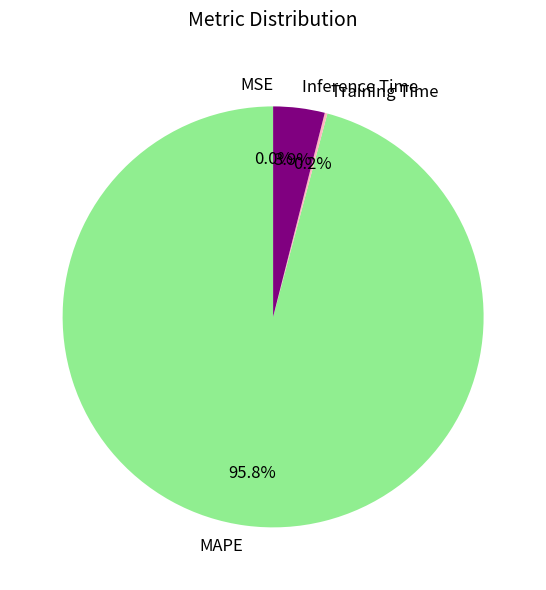

Which slice is the largest?

MAPE